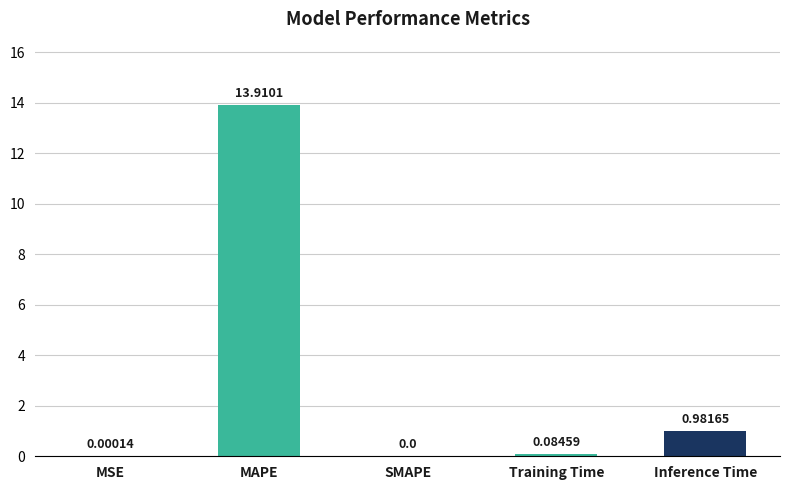

At which label is the value closest to 6?

Inference Time